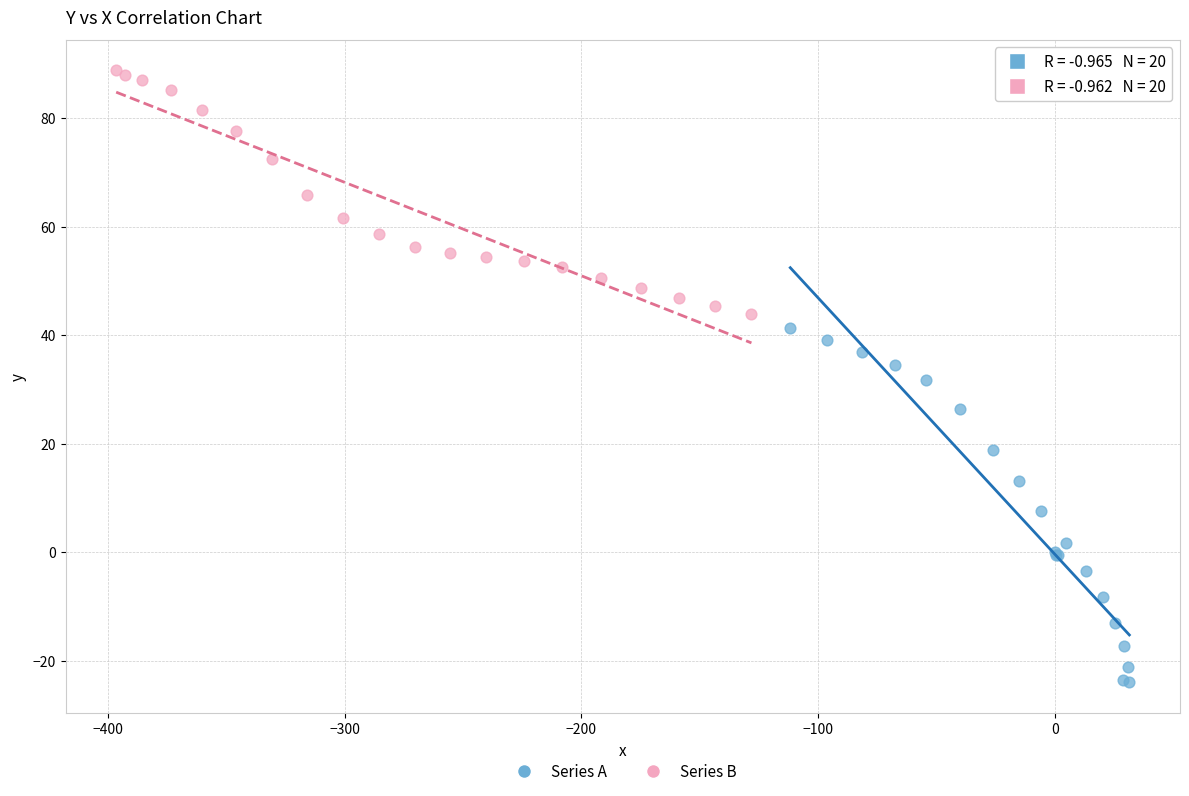

Which series reaches the minimum Y coordinate?

Series A